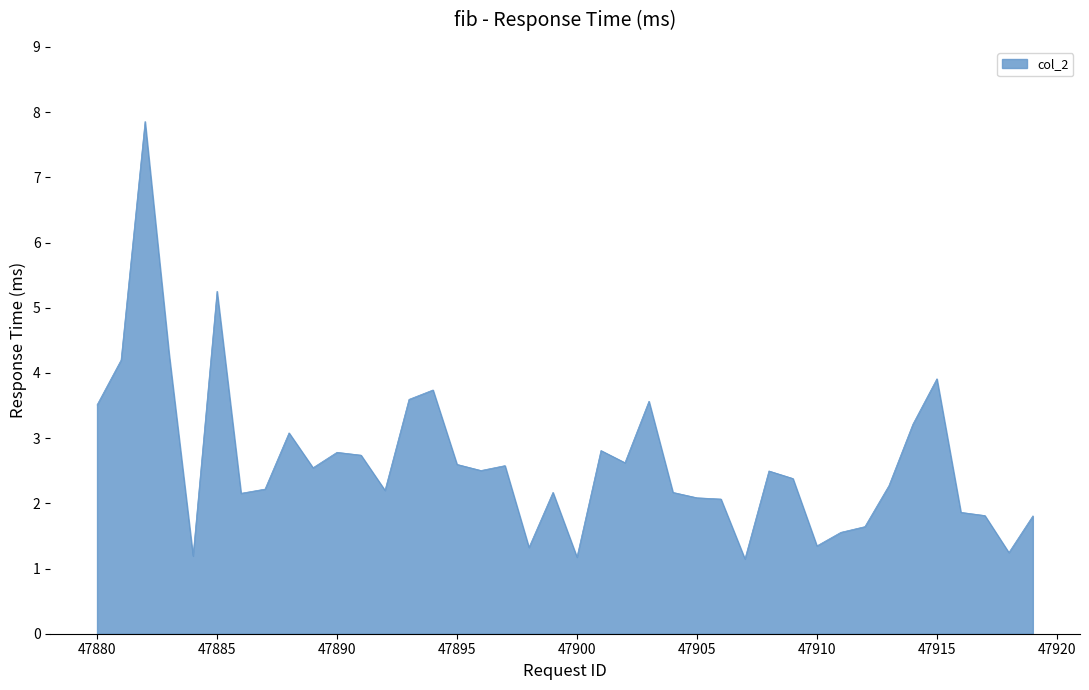

What is the smallest value displayed?

1.1